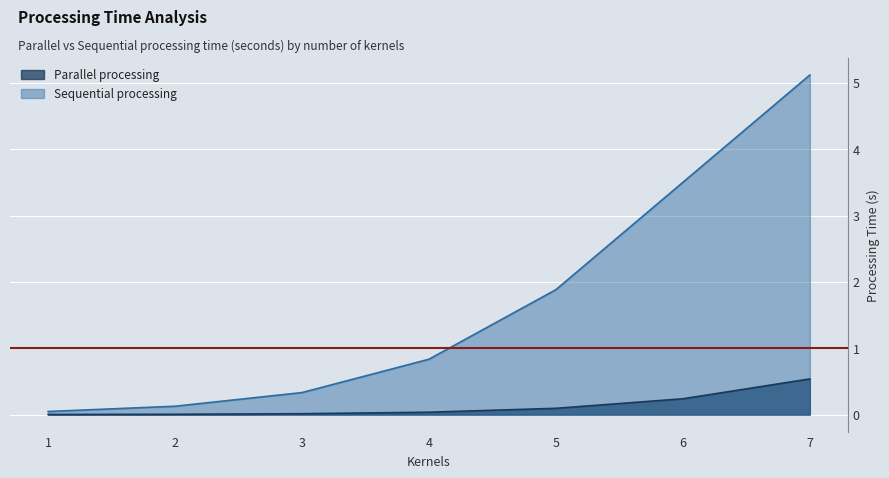

True or false: Parallel processing and Sequential processing intersect in this chart.

False